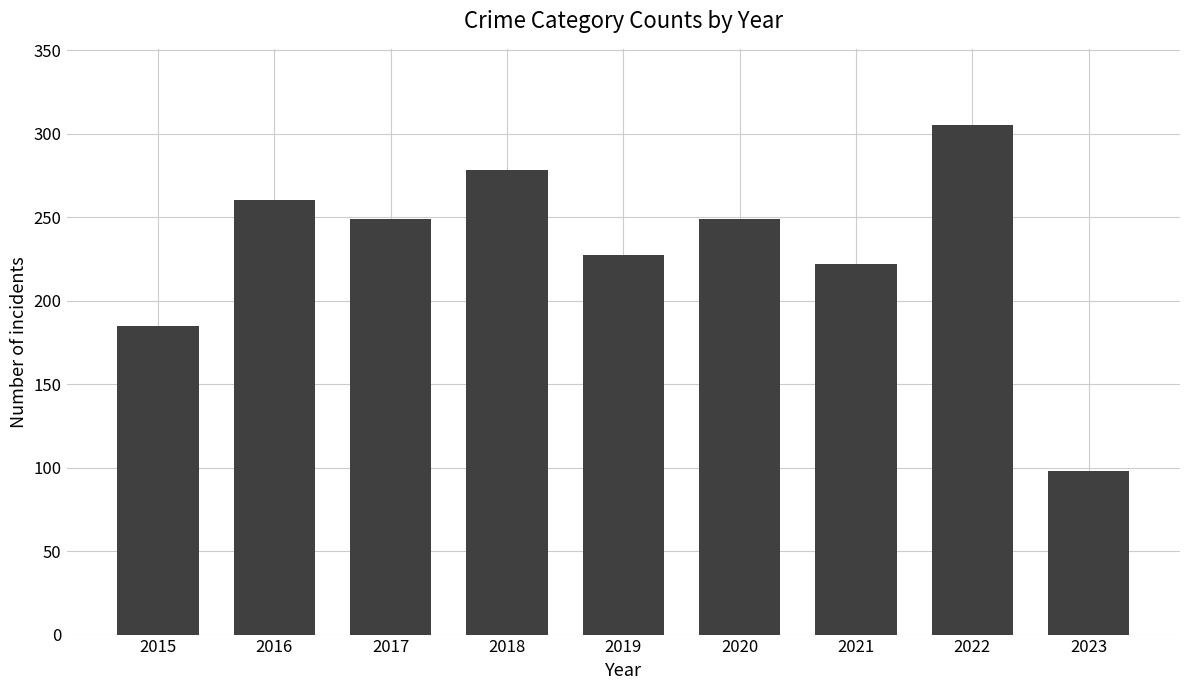

What is the value of the 6th bar from the left?

249